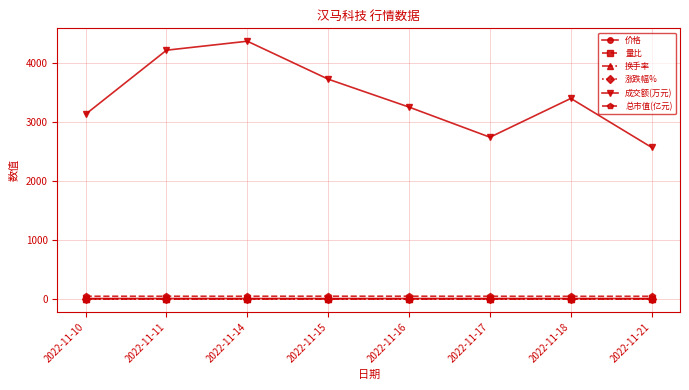

Count the number of categories in the chart.

8